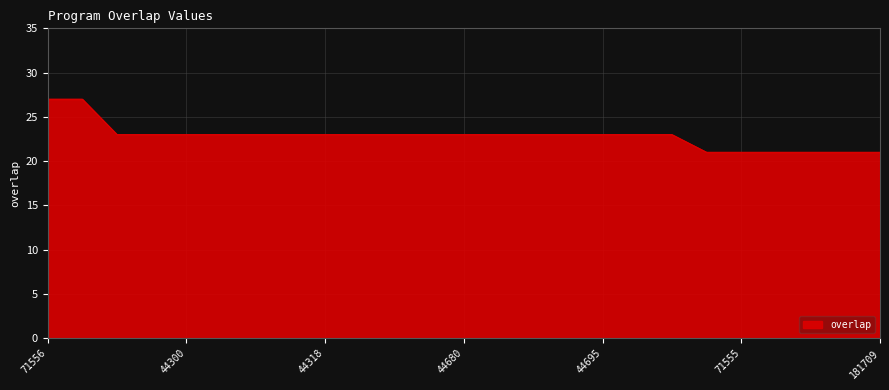

What is the difference between the maximum and minimum values?

6